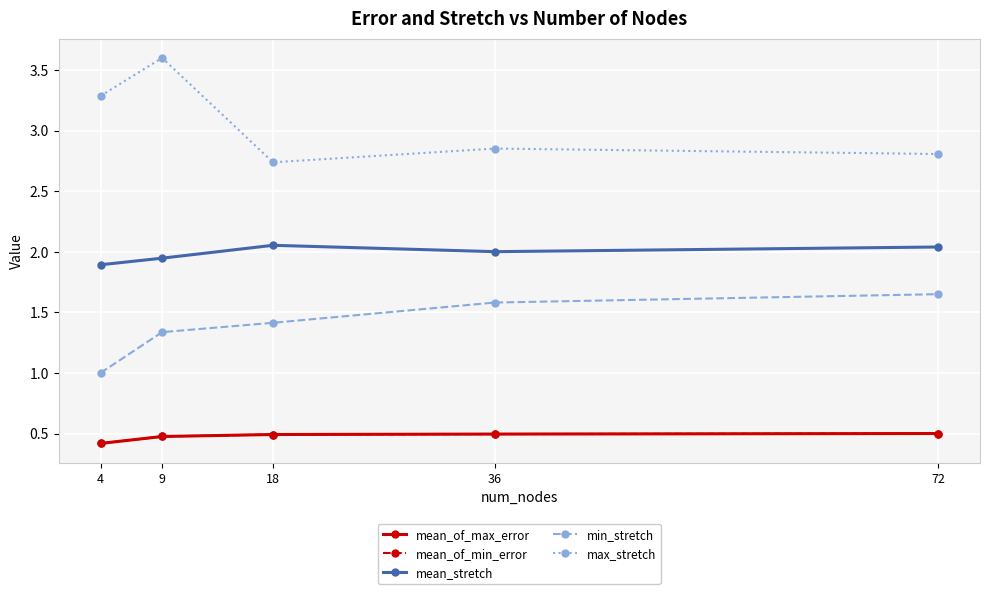

What is the difference between the highest and lowest values at 72?

2.3